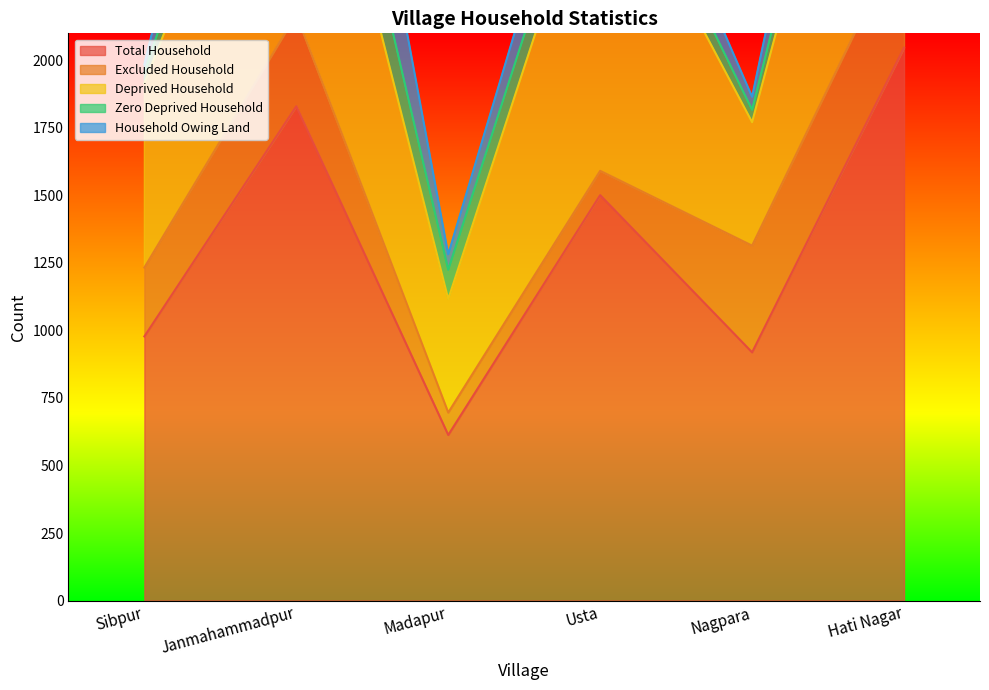

What is the difference between the maximum and minimum values in the Total Household series?

1434